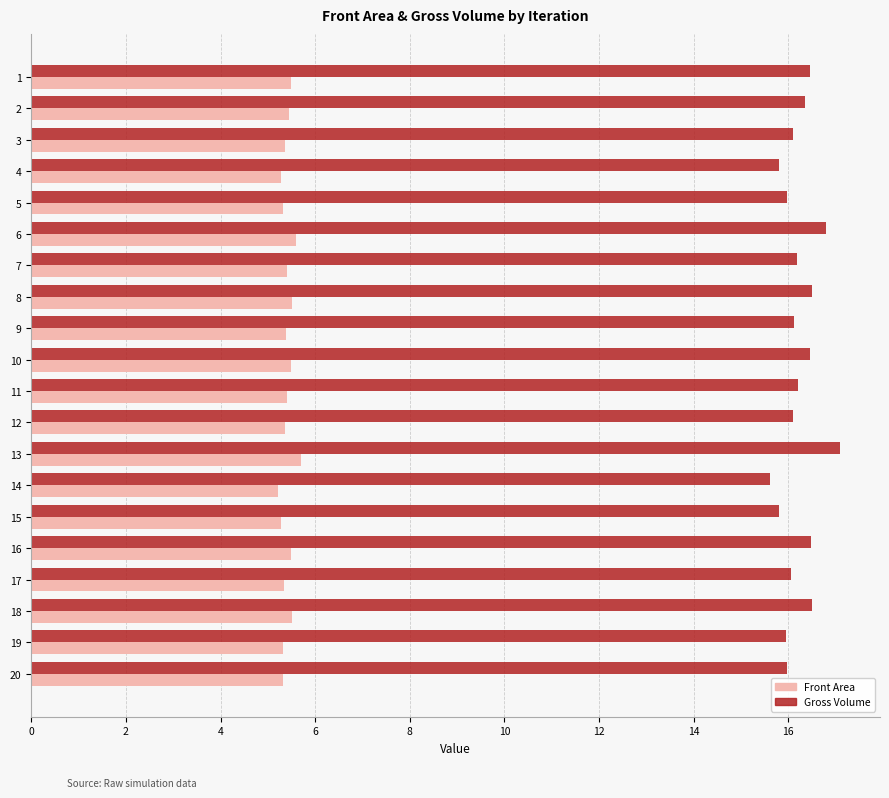

What is the average value of the Front Area series?

5.4